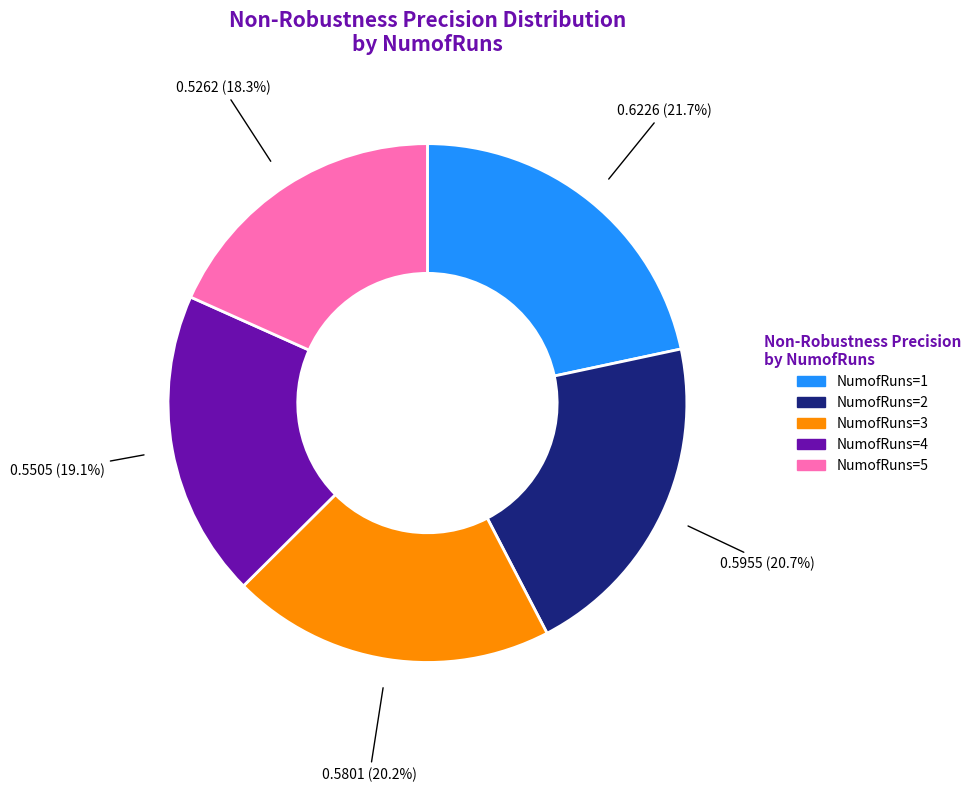

Count the number of slices in the pie.

5